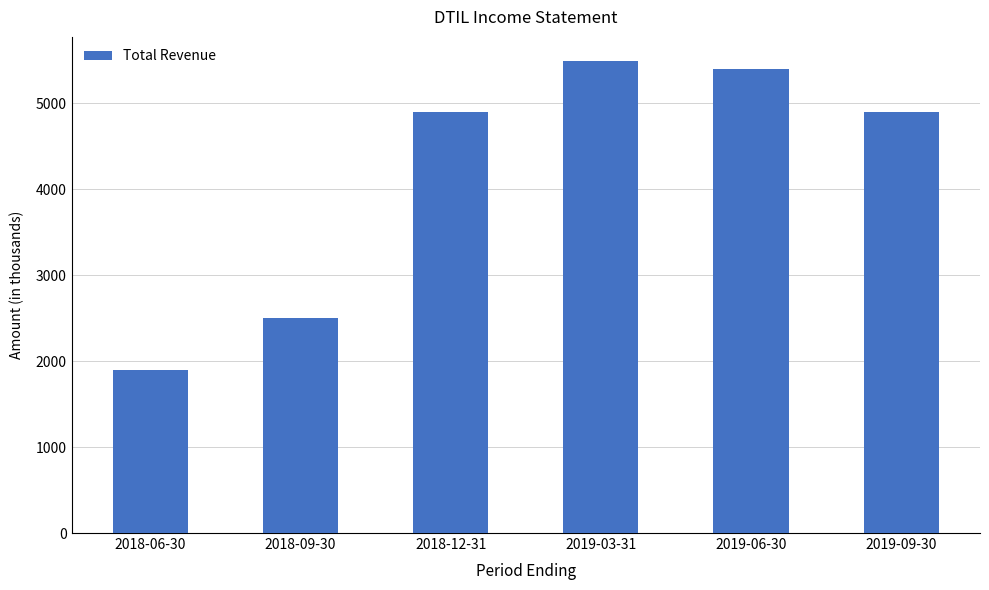

What is the value of the 5th bar from the left?

5400